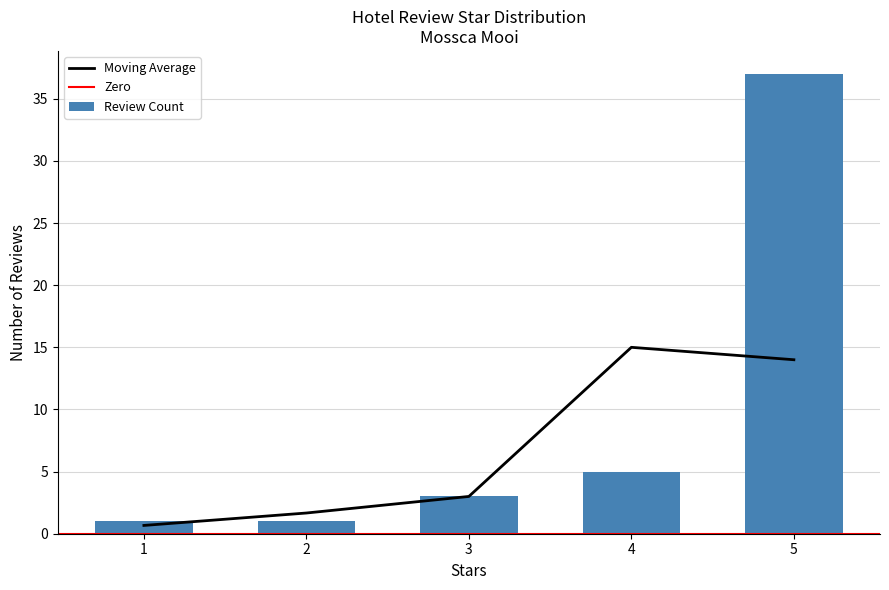

What is the greatest value displayed?

37